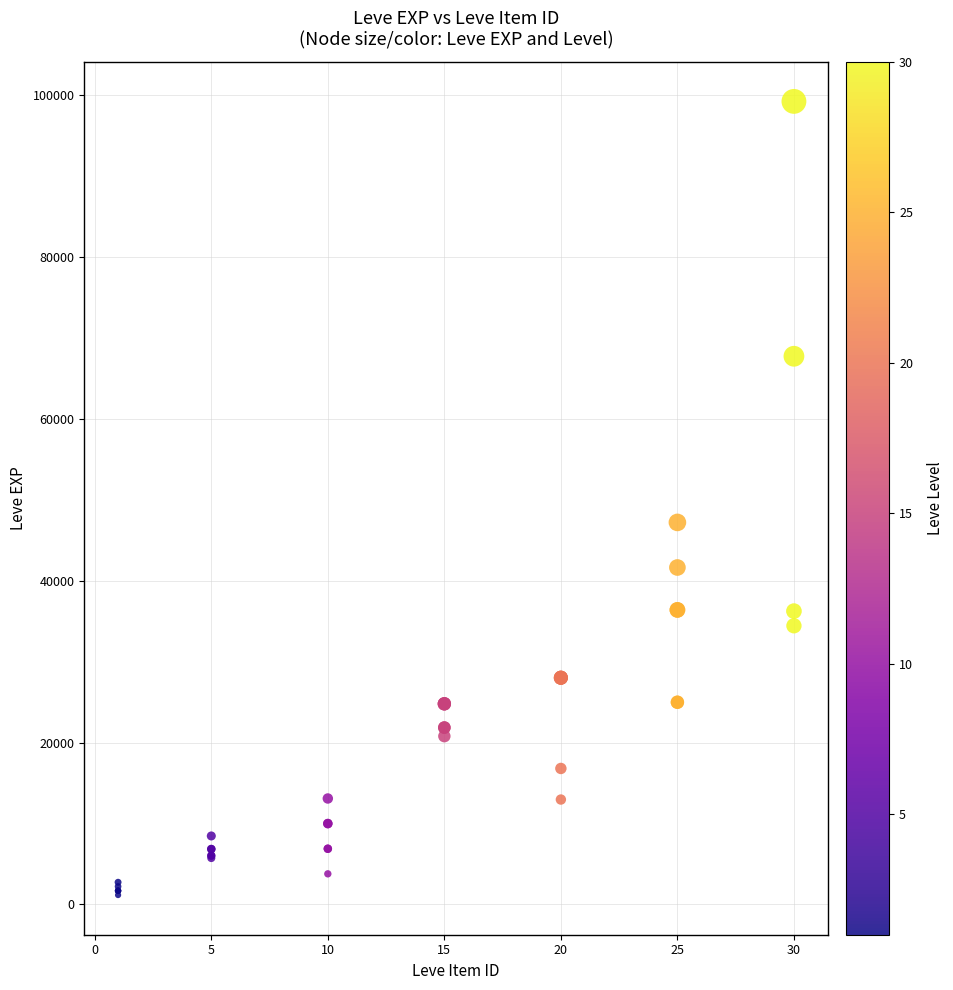

What Y value in the scatter plot is closest to 50190?

47200